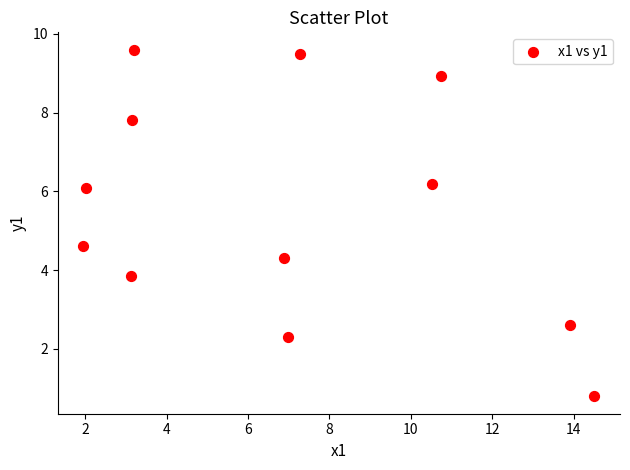

What Y value in the scatter plot is closest to 5?

4.6